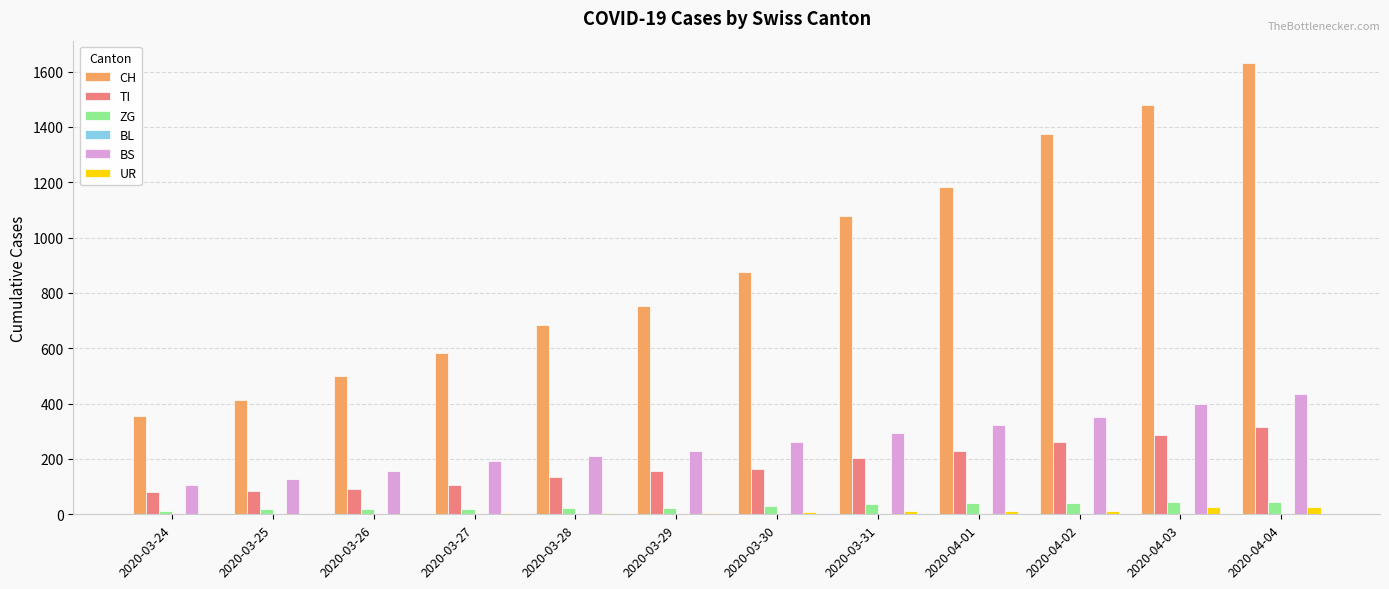

Is it true that UR equals 26 at 2020-04-03?

True